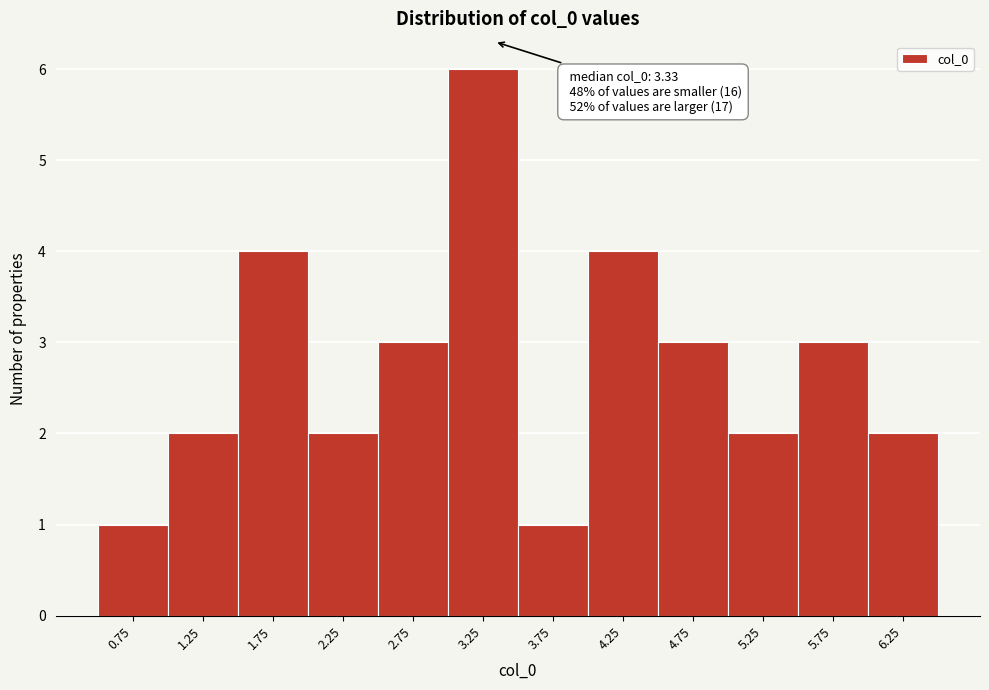

Over which range of the x-axis is the bar tallest?

3.0 to 3.5